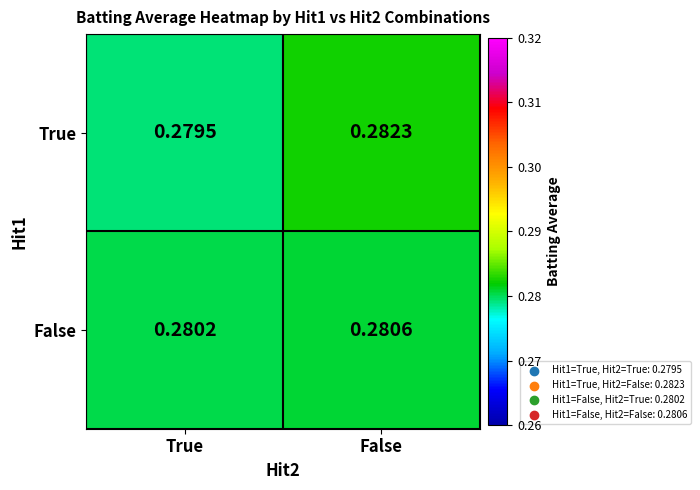

Which category has the lowest value across all series?

True